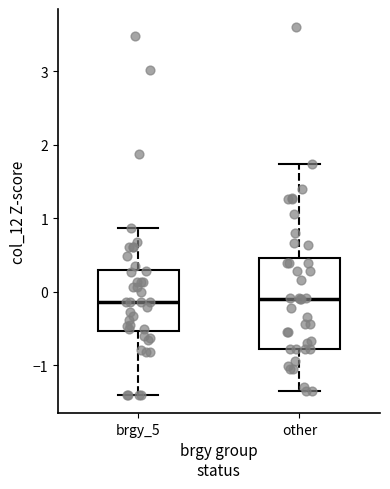

Reading left to right, transcribe this box plot: for each box, give where its median line is, the range the box spans, and where its two whiskers end, as read against the y-axis. The values are not printed on the chart, so give them approximately, as read against the axis.

brgy_5: median -0.1, box -0.5 to 0.3, whiskers -1.4 to 0.9
other: median -0.1, box -0.8 to 0.5, whiskers -1.4 to 1.7